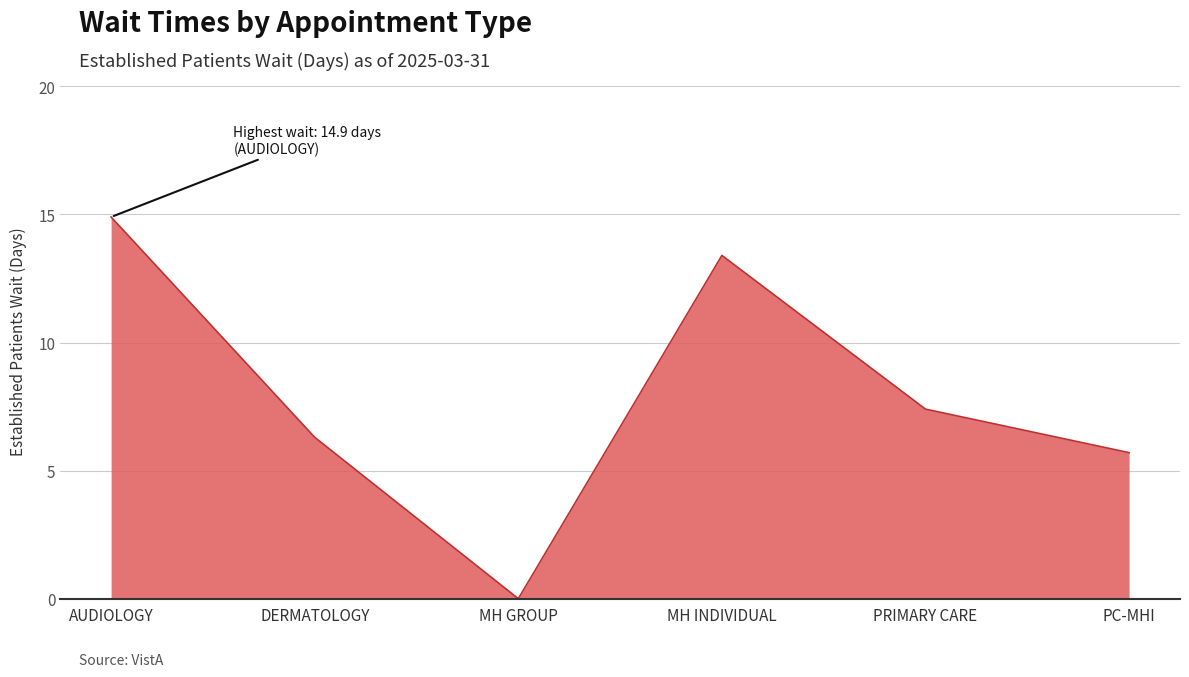

The chart shows a value of 6.3 at DERMATOLOGY. True or false?

True